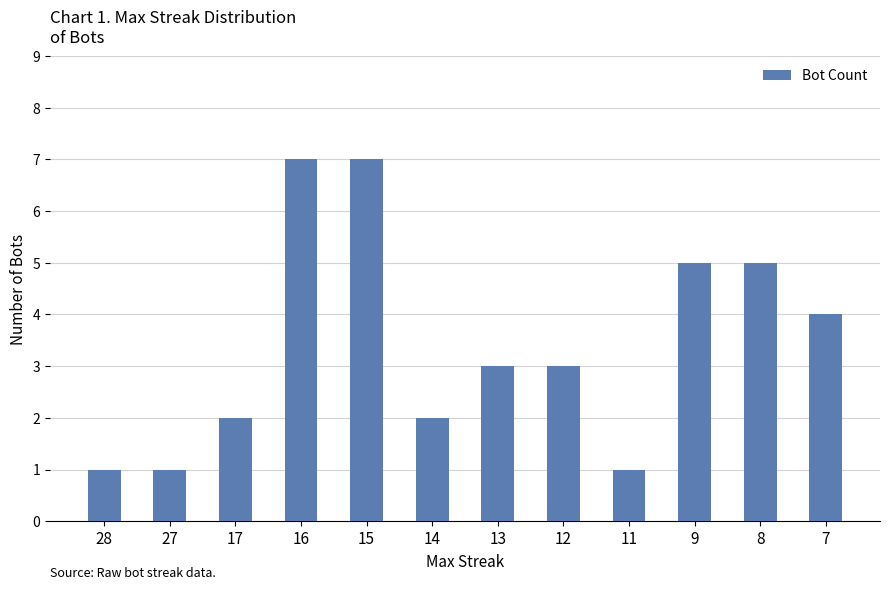

What is the maximum value shown in the chart?

7